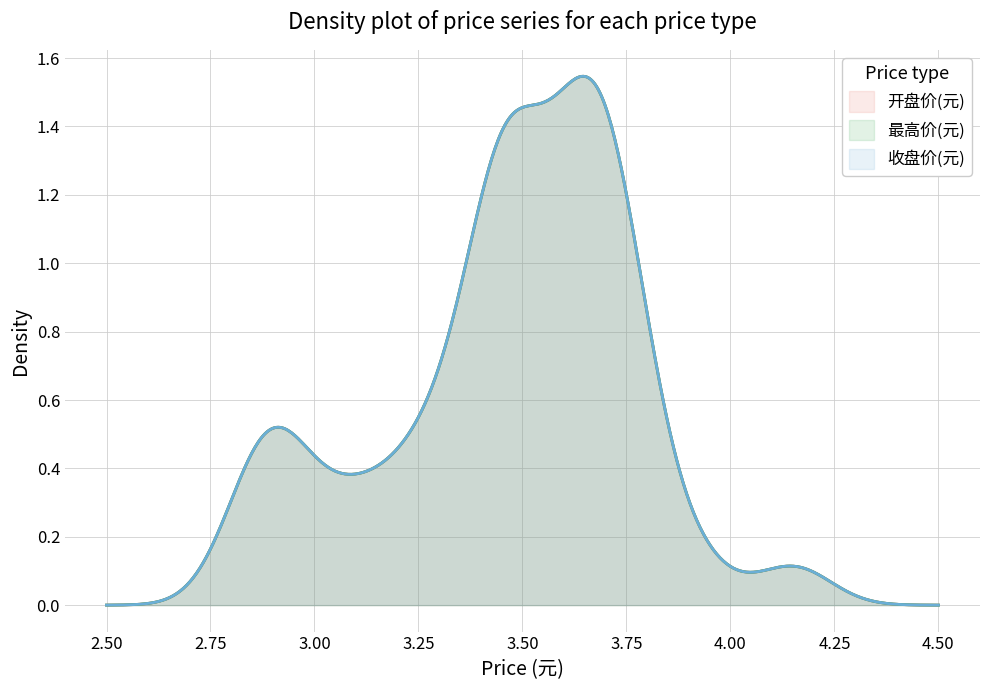

The 最低价(元) series shows 5.1 at 33. True or false?

False